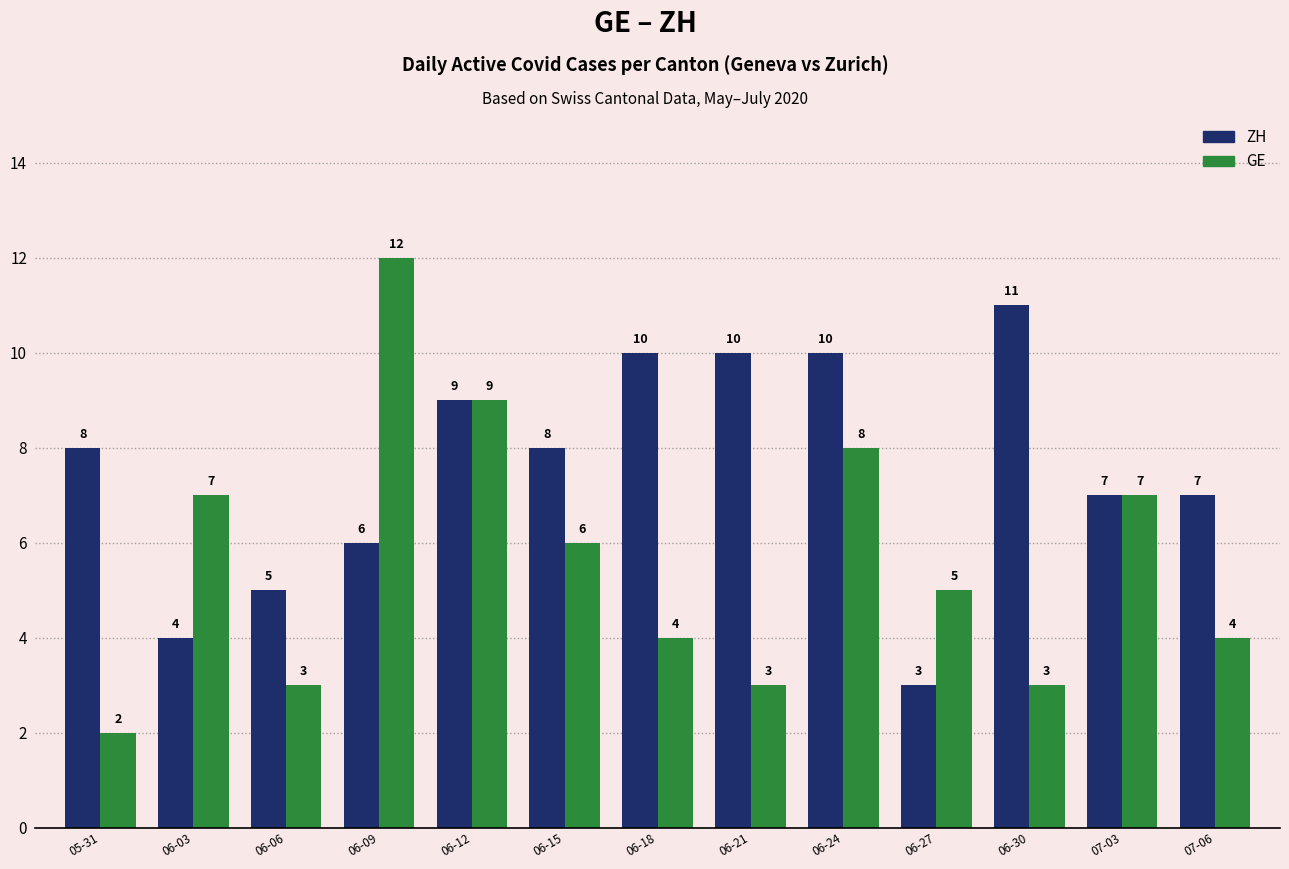

What is the difference between the second highest and minimum values in the ZH series?

7